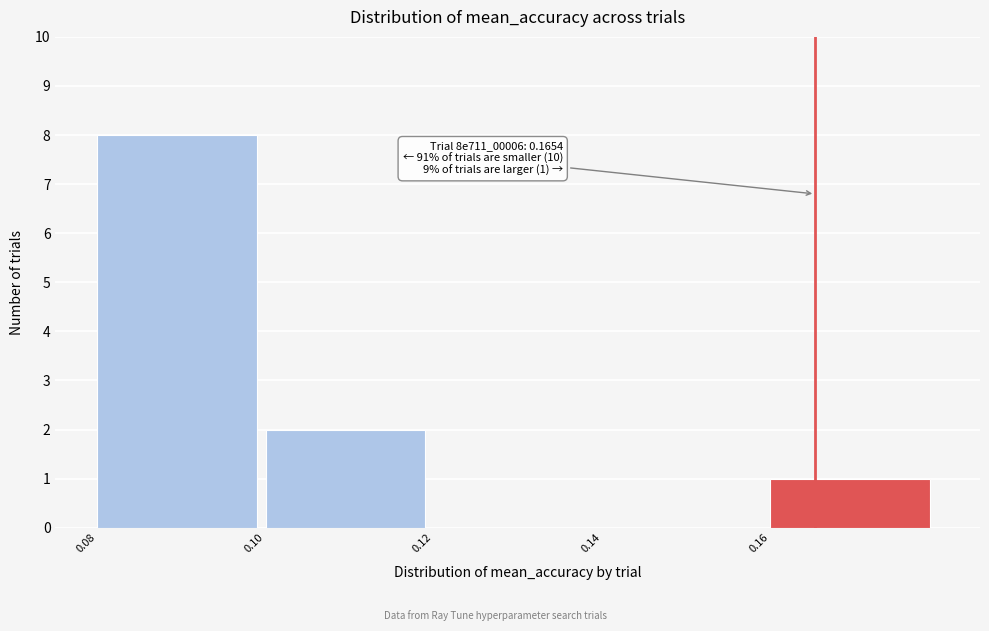

Which range on the x-axis has the tallest bar?

0.08 to 0.10